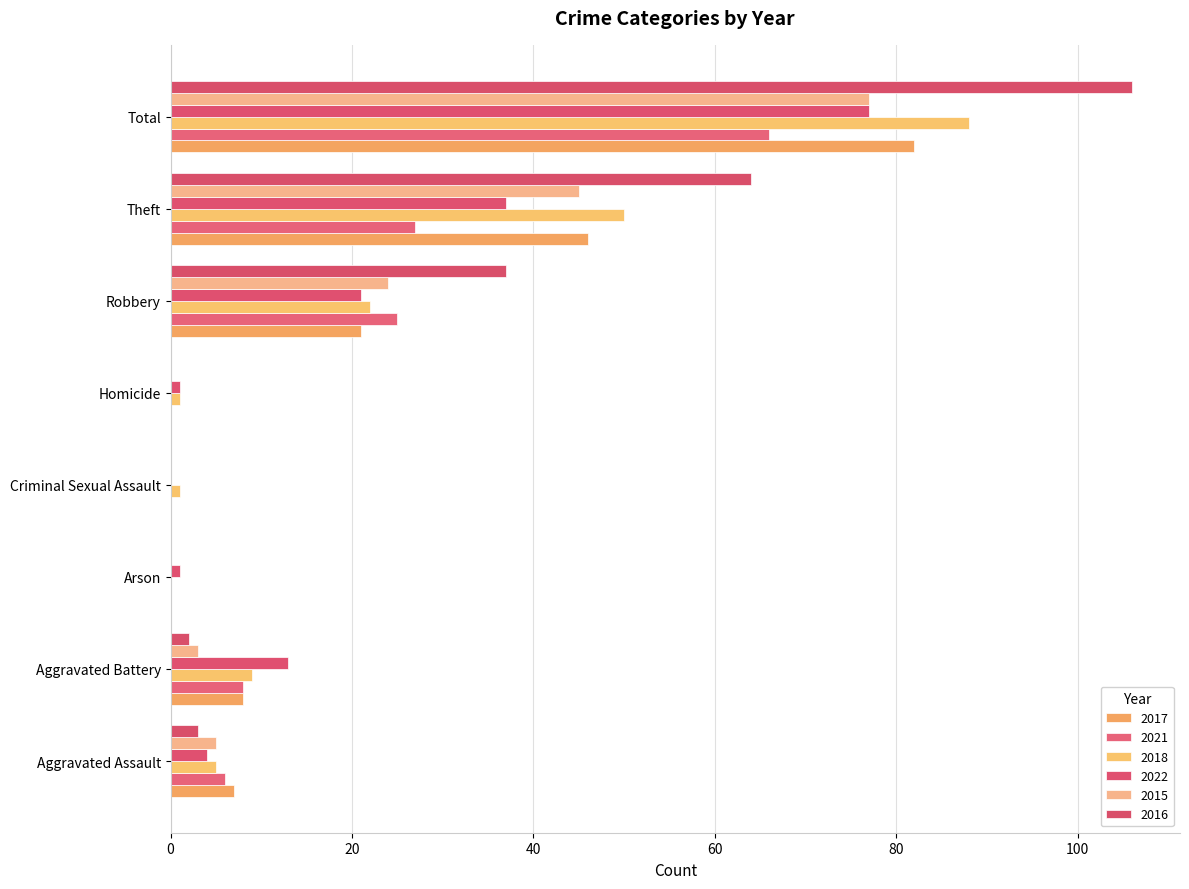

What is the average value of the 2017 series?

20